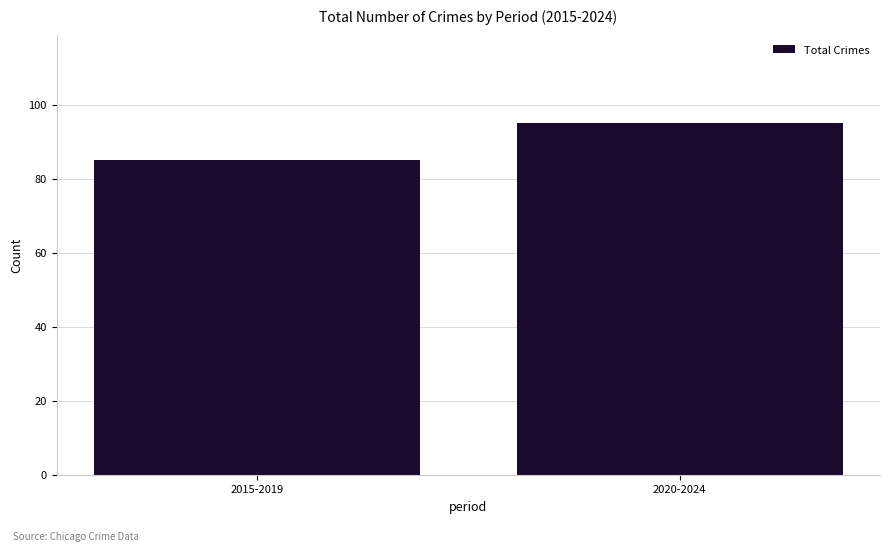

What is the smallest value displayed?

85